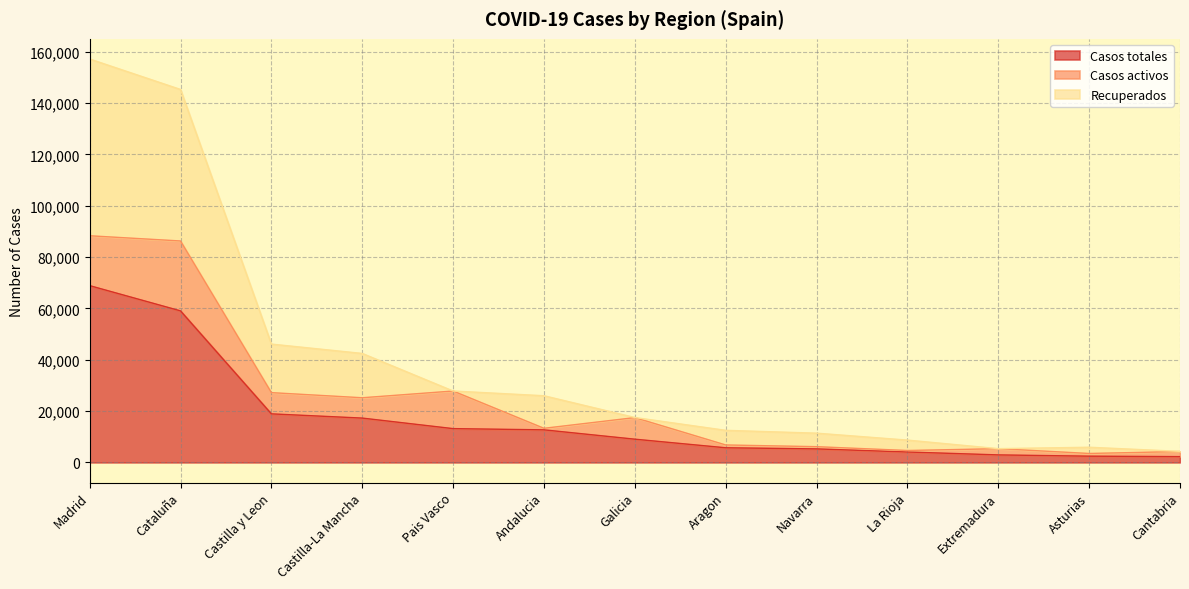

Count the number of categories in the chart.

13